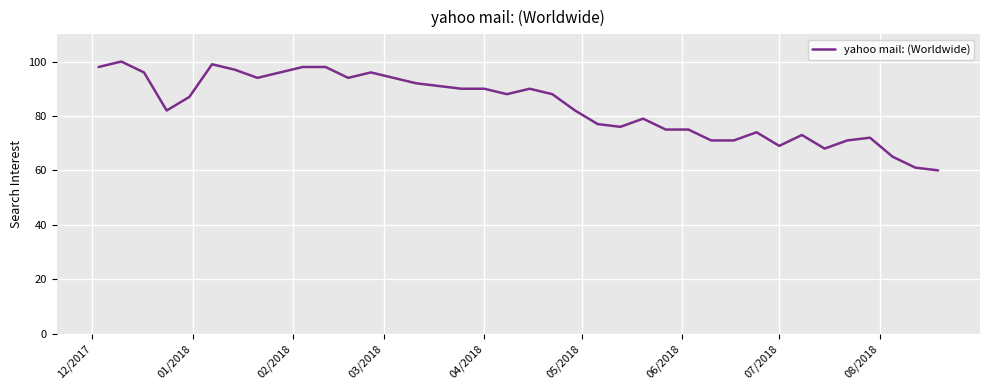

What is the greatest value displayed?

100